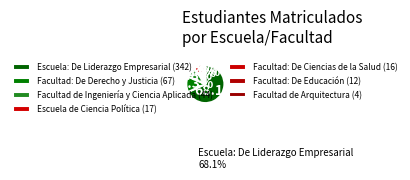

True or false: Facultad: De Ciencias de la Salud accounts for 14% of the total.

False